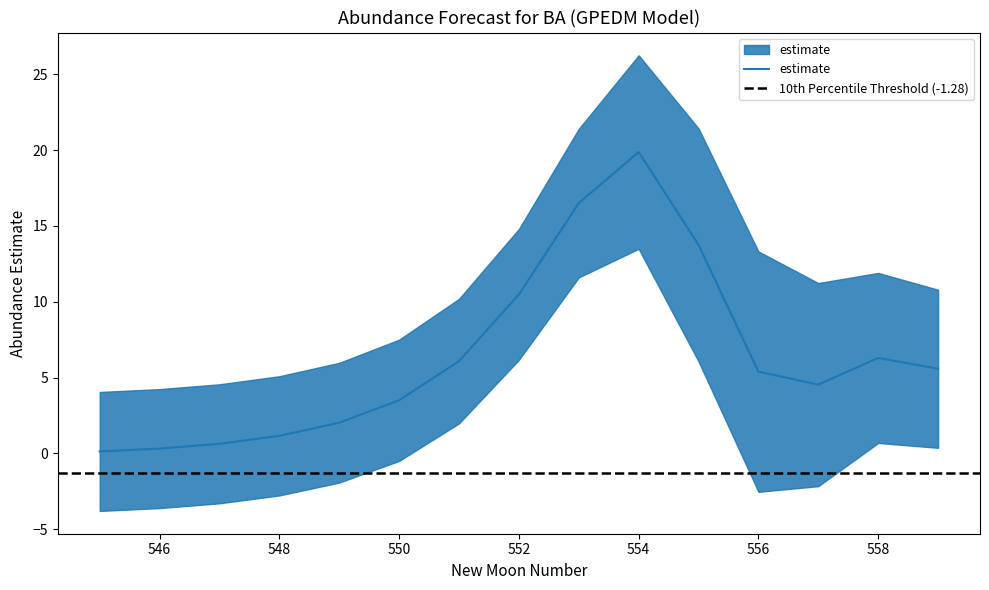

How many interior local valleys does the lower_pi series have?

1